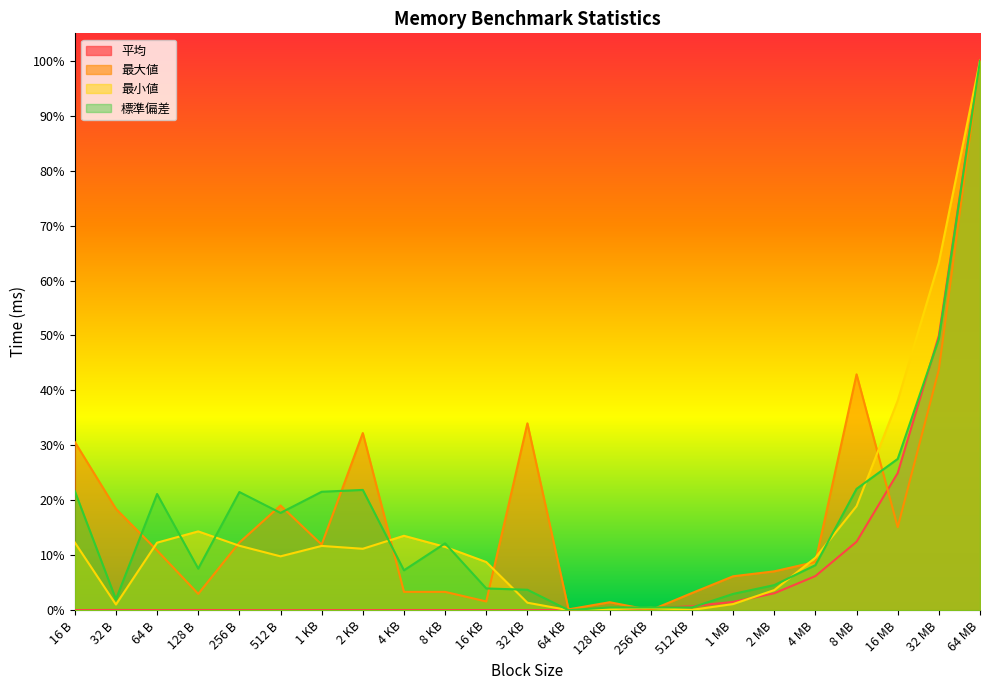

Reading left to right, list all the values displayed in this chart.

平均: 16 B=0.0	32 B=0.0	64 B=0.0	128 B=0.0	256 B=0.0	512 B=0.0	1 KB=0.0	2 KB=0.0	4 KB=0.0	8 KB=0.0	16 KB=0.0	32 KB=0.0	64 KB=0.0	128 KB=0.0	256 KB=0.0	512 KB=0.0	1 MB=0.0	2 MB=0.0	4 MB=0.1	8 MB=0.1	16 MB=0.2	32 MB=0.5	64 MB=1.0
最大値: 16 B=0.3	32 B=0.2	64 B=0.1	128 B=0.0	256 B=0.1	512 B=0.2	1 KB=0.1	2 KB=0.3	4 KB=0.0	8 KB=0.0	16 KB=0.0	32 KB=0.3	64 KB=0.0	128 KB=0.0	256 KB=0.0	512 KB=0.0	1 MB=0.1	2 MB=0.1	4 MB=0.1	8 MB=0.4	16 MB=0.2	32 MB=0.4	64 MB=1.0
最小値: 16 B=0.1	32 B=0.0	64 B=0.1	128 B=0.1	256 B=0.1	512 B=0.1	1 KB=0.1	2 KB=0.1	4 KB=0.1	8 KB=0.1	16 KB=0.1	32 KB=0.0	64 KB=0.0	128 KB=0.0	256 KB=0.0	512 KB=0.0	1 MB=0.0	2 MB=0.0	4 MB=0.1	8 MB=0.2	16 MB=0.4	32 MB=0.6	64 MB=1.0
標準偏差: 16 B=0.2	32 B=0.0	64 B=0.2	128 B=0.1	256 B=0.2	512 B=0.2	1 KB=0.2	2 KB=0.2	4 KB=0.1	8 KB=0.1	16 KB=0.0	32 KB=0.0	64 KB=0.0	128 KB=0.0	256 KB=0.0	512 KB=0.0	1 MB=0.0	2 MB=0.0	4 MB=0.1	8 MB=0.2	16 MB=0.3	32 MB=0.5	64 MB=1.0